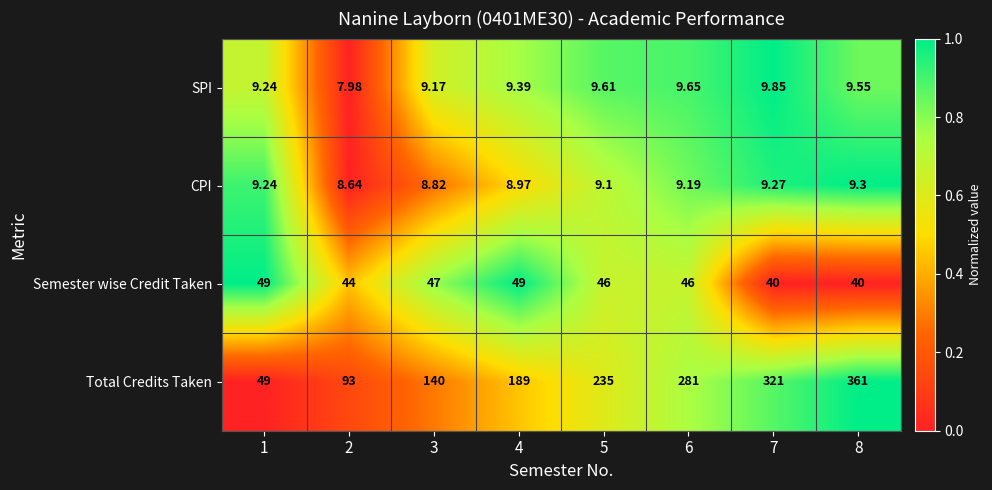

Rank the series at 7 from highest to lowest value.

Total Credits Taken, Semester wise Credit Taken, SPI, CPI